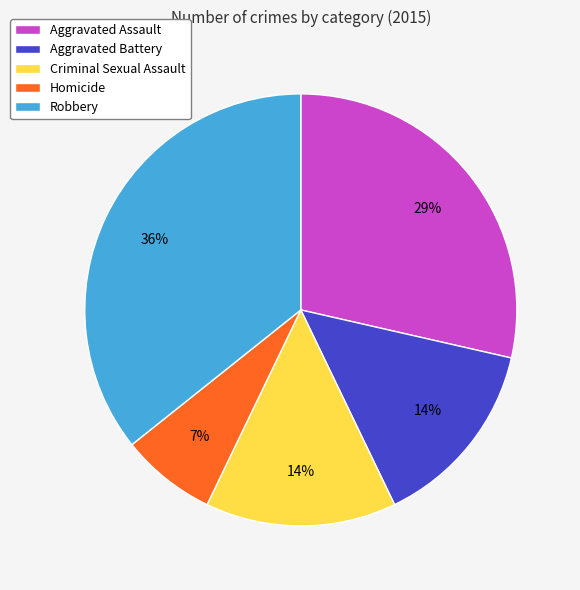

What percentage is the Aggravated Assault slice, to the nearest percent?

29%